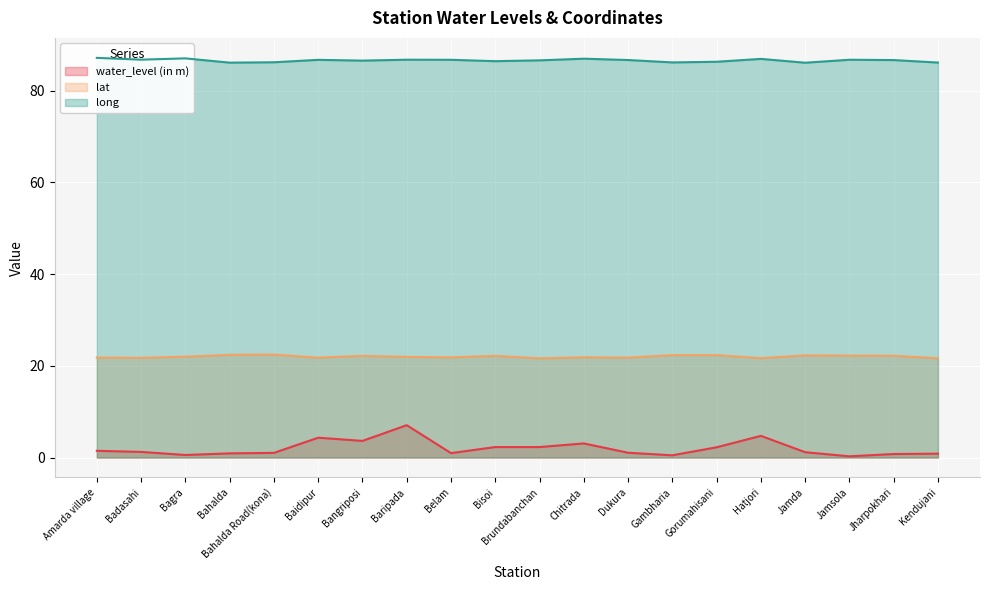

True or false: water_level (in m) and long intersect in this chart.

False